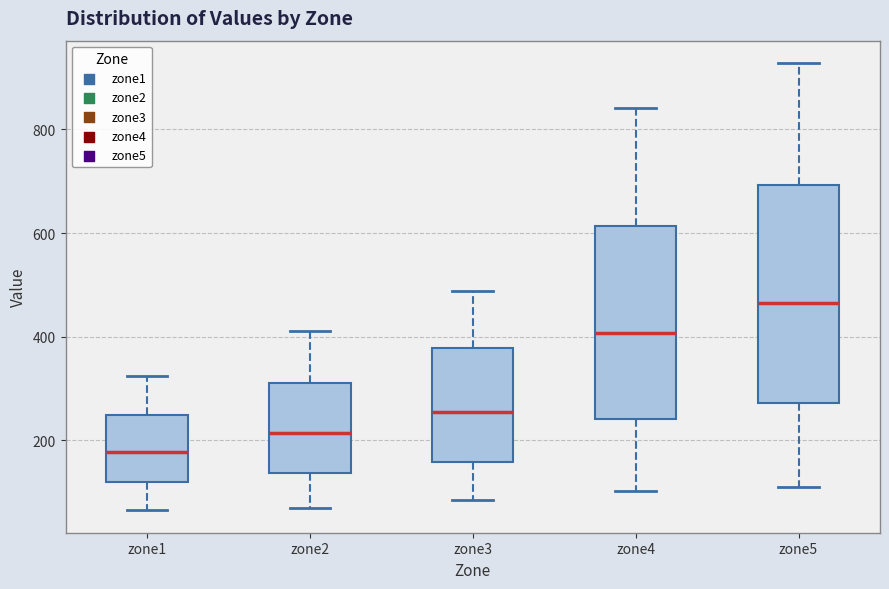

Which box has the highest median line?

zone5